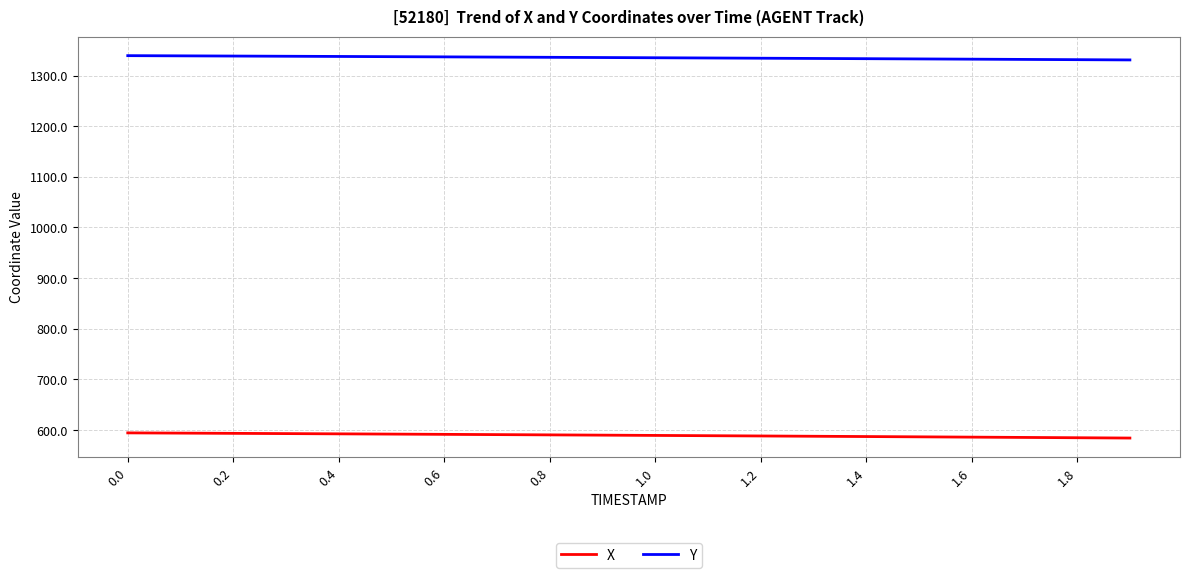

Rank the series by their maximum value, from highest to lowest.

Y, X